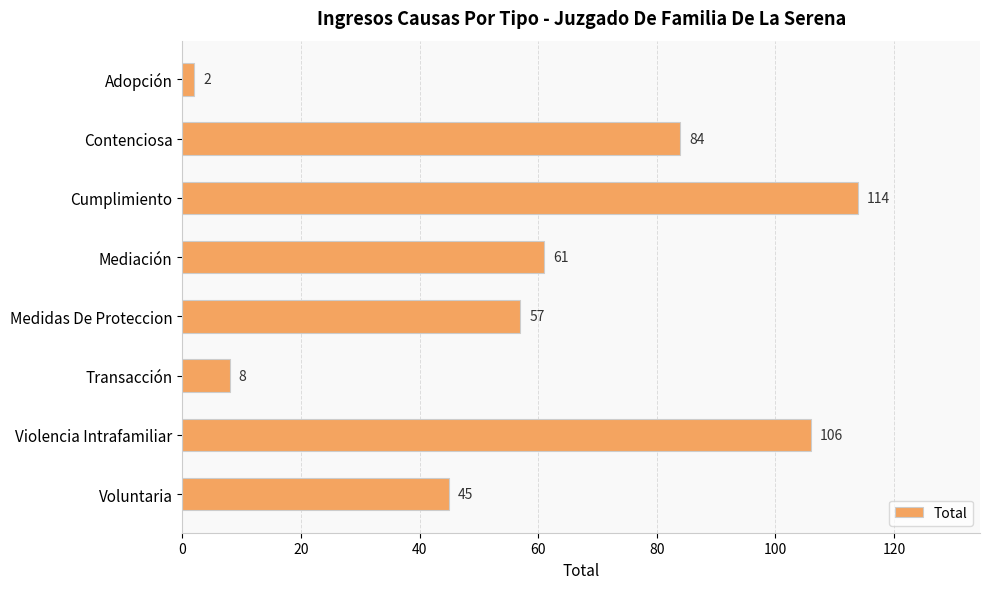

How many values are below 61?

4